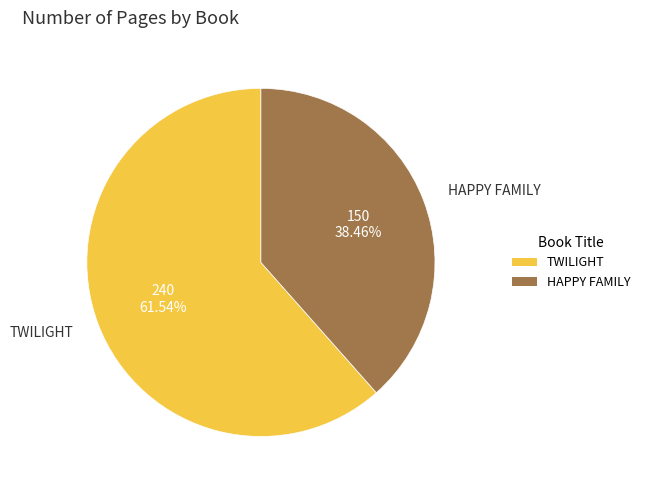

What portion of the pie excludes TWILIGHT?

38.5%